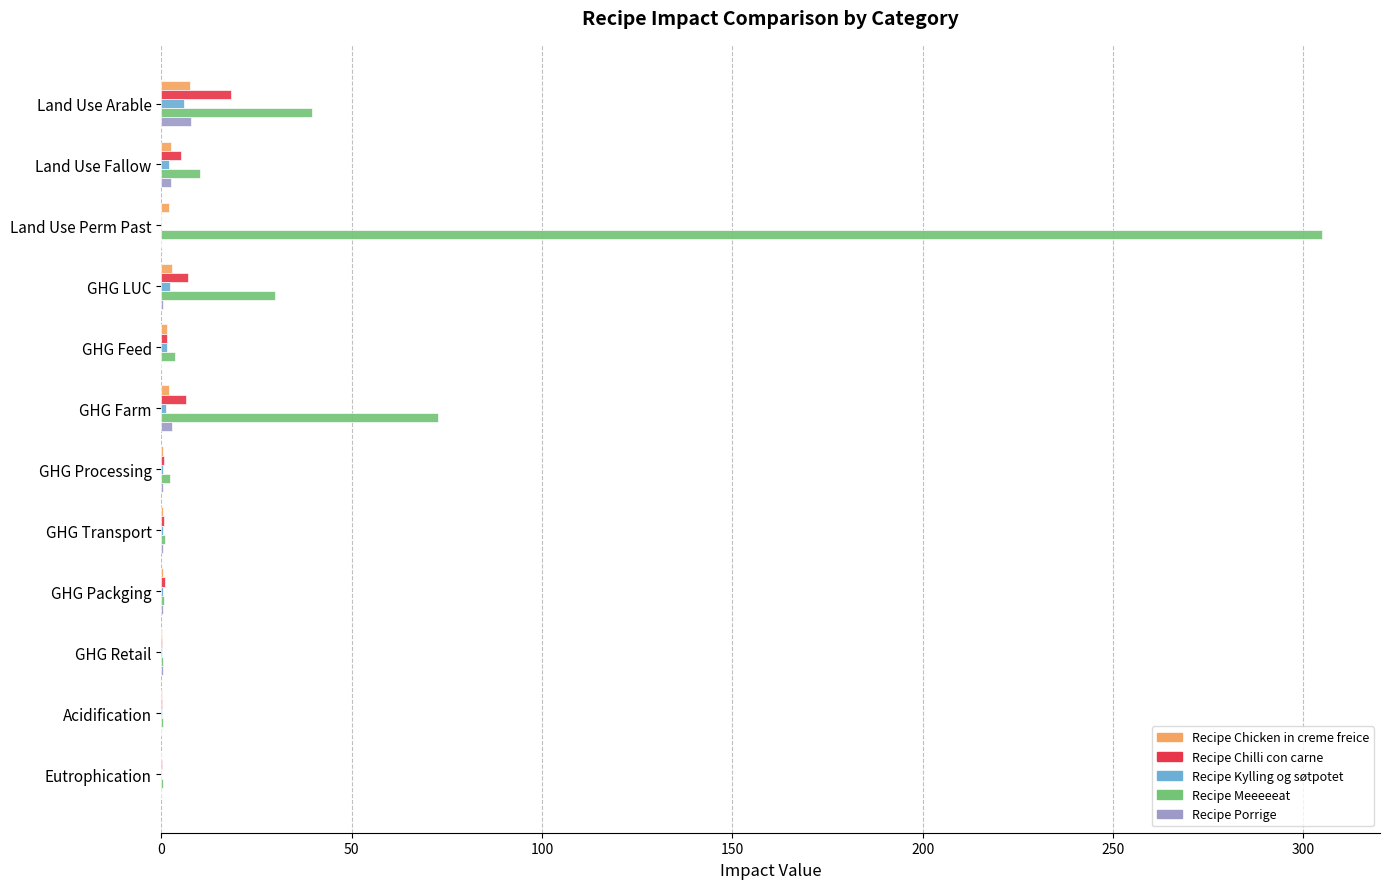

What is the sum of all Recipe Meeeeeat values?

466.1